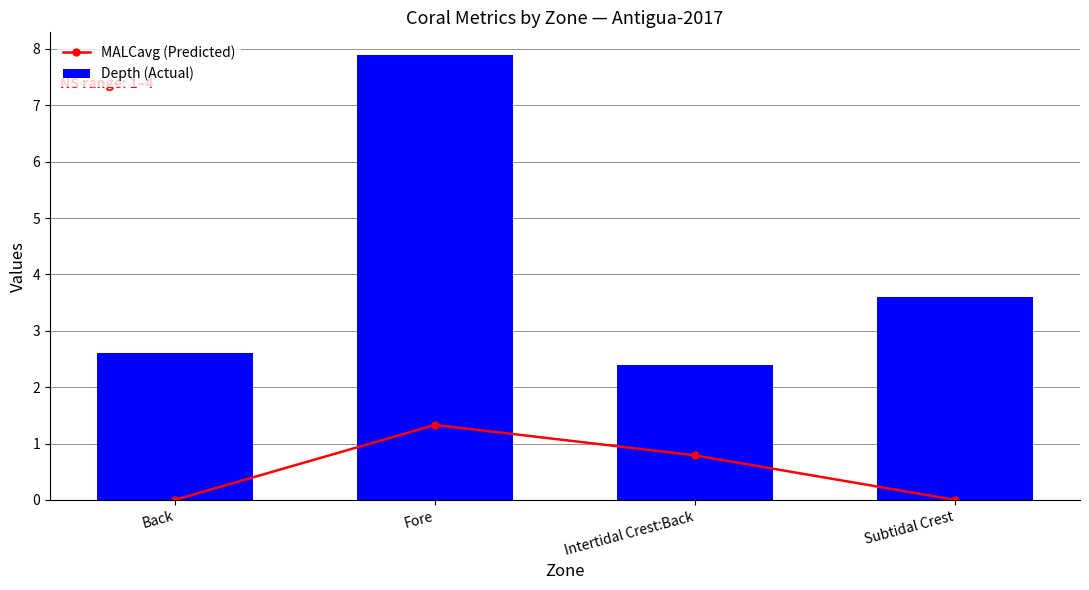

What are all the series names shown in the legend?

MALCavg (Predicted), Depth (Actual)